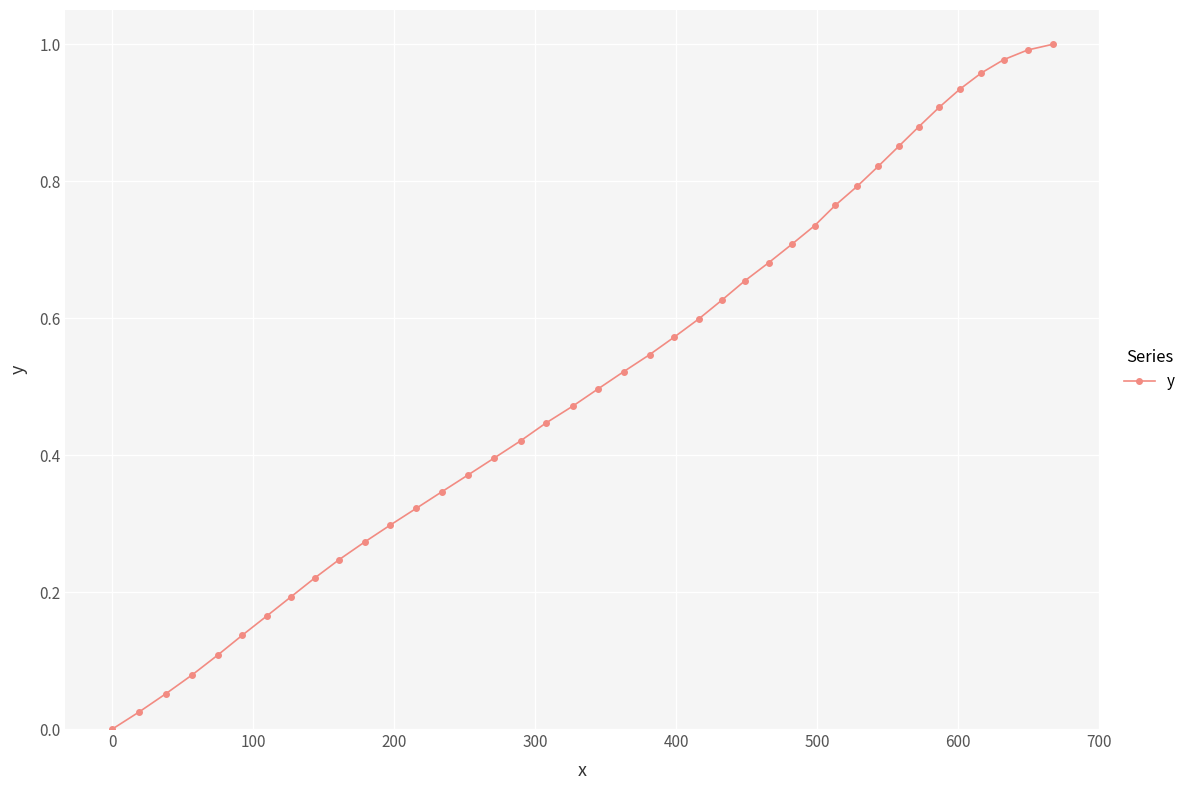

True or false: the data has more than 1 interior local peaks.

False